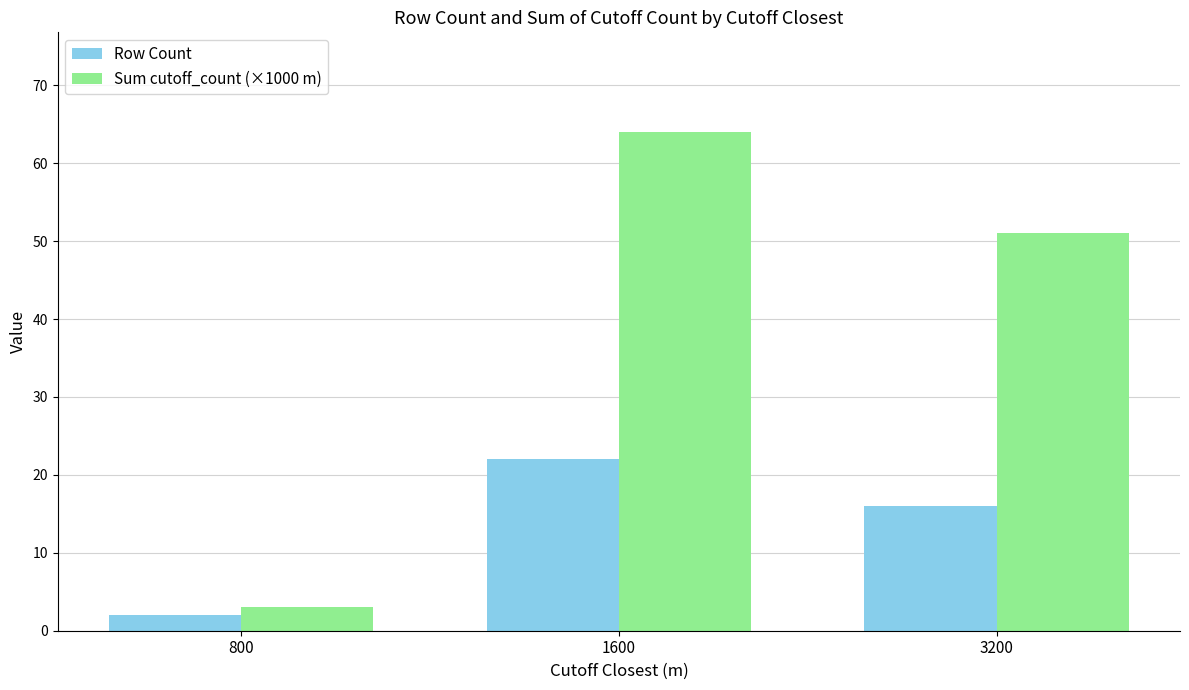

Reading right to left, extract all data points from this chart.

Row Count: 3200=16	1600=22	800=2
Sum cutoff_count (×1000 m): 3200=51	1600=64	800=3